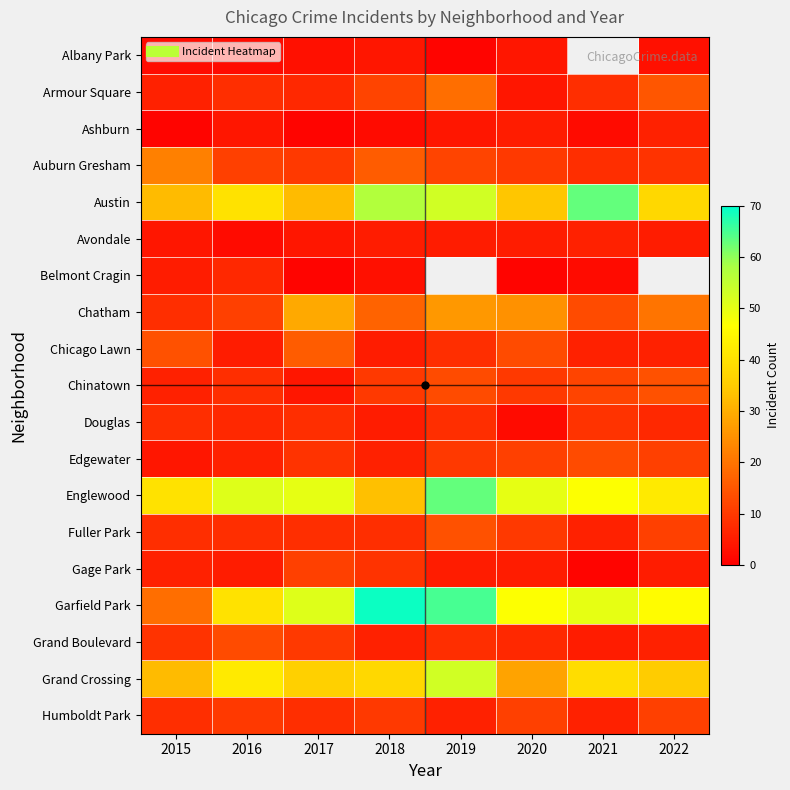

What is the sum of all Englewood values?

376.0